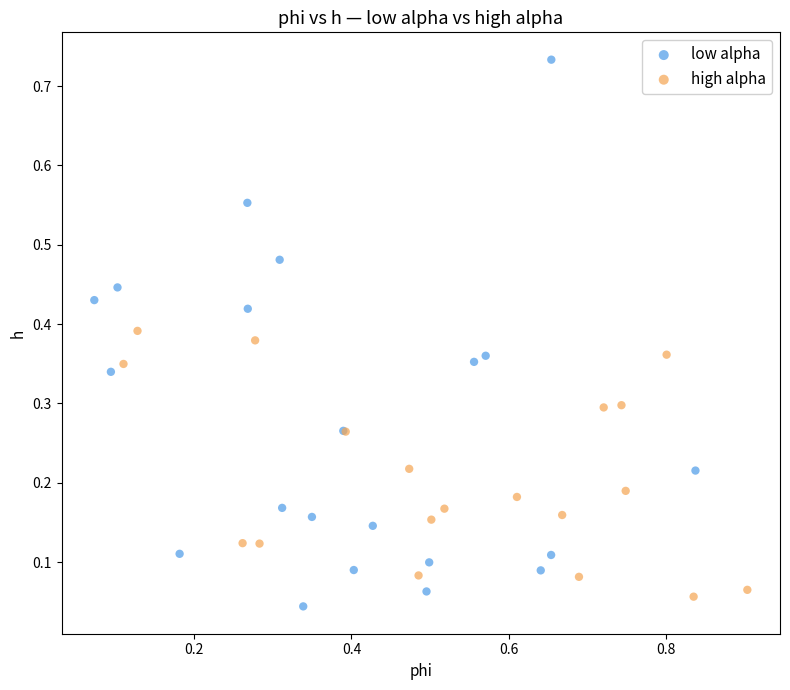

Which series has the widest spread of Y values?

low alpha